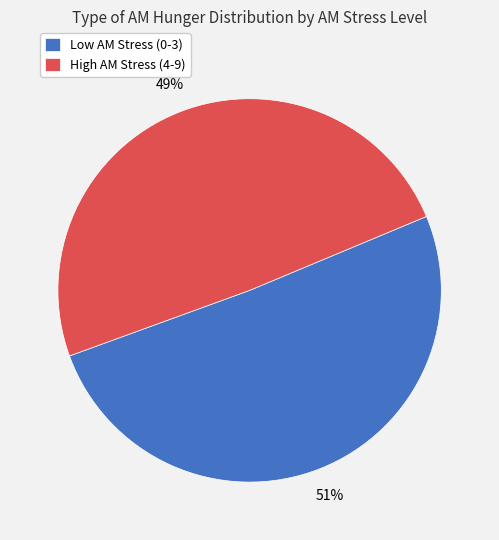

The Low AM Stress (0-3) slice represents 51% of the pie. True or false?

True